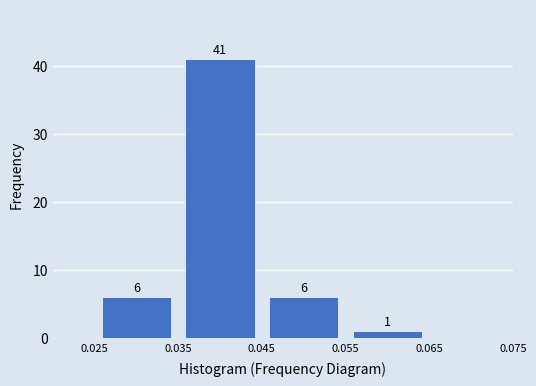

Over which range of the x-axis is the bar tallest?

0.035 to 0.045